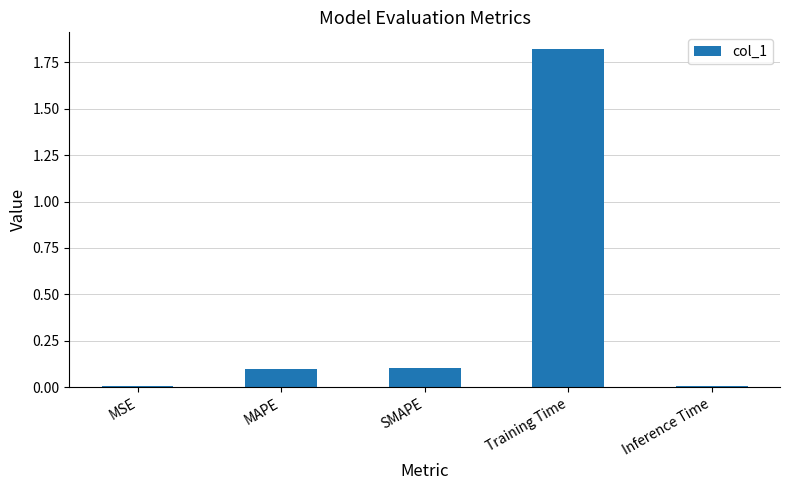

The value at MAPE is 0.2. True or false?

False